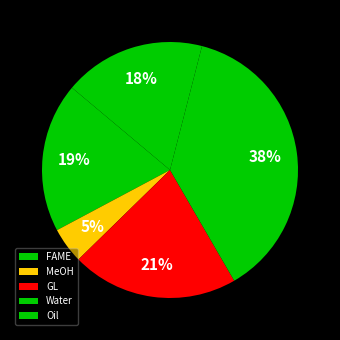

Is there any slice that represents more than half of the pie?

No